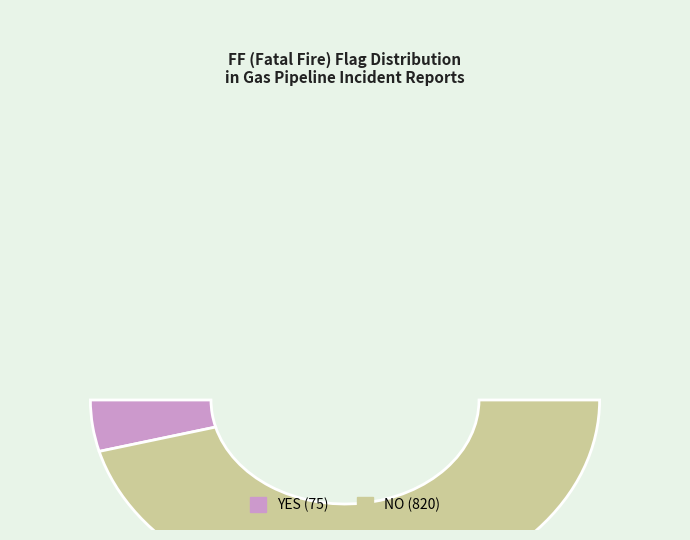

To the nearest percent, what percentage of the pie is NO?

92%